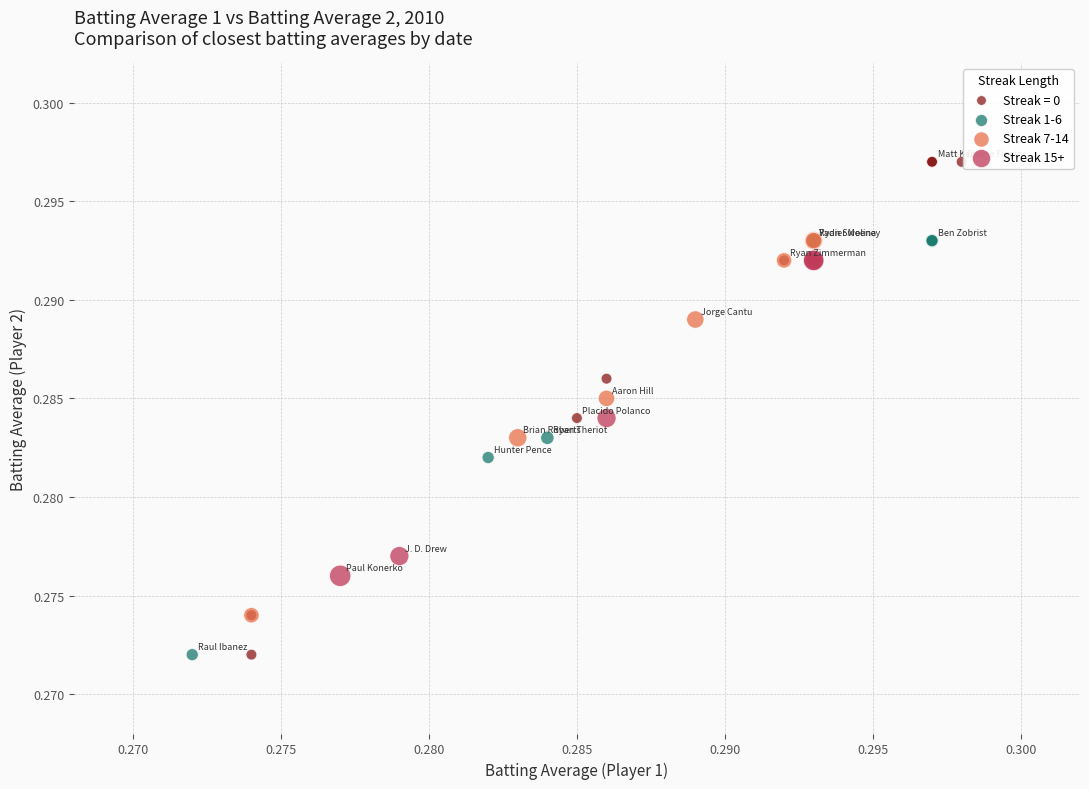

Which series contains the highest Y value?

Streak = 0